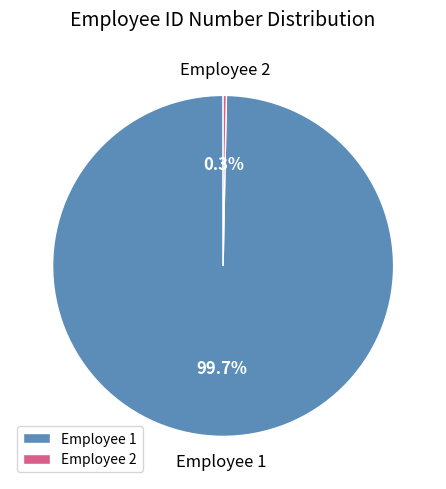

Between Employee 1 and Employee 2, which is larger?

Employee 1